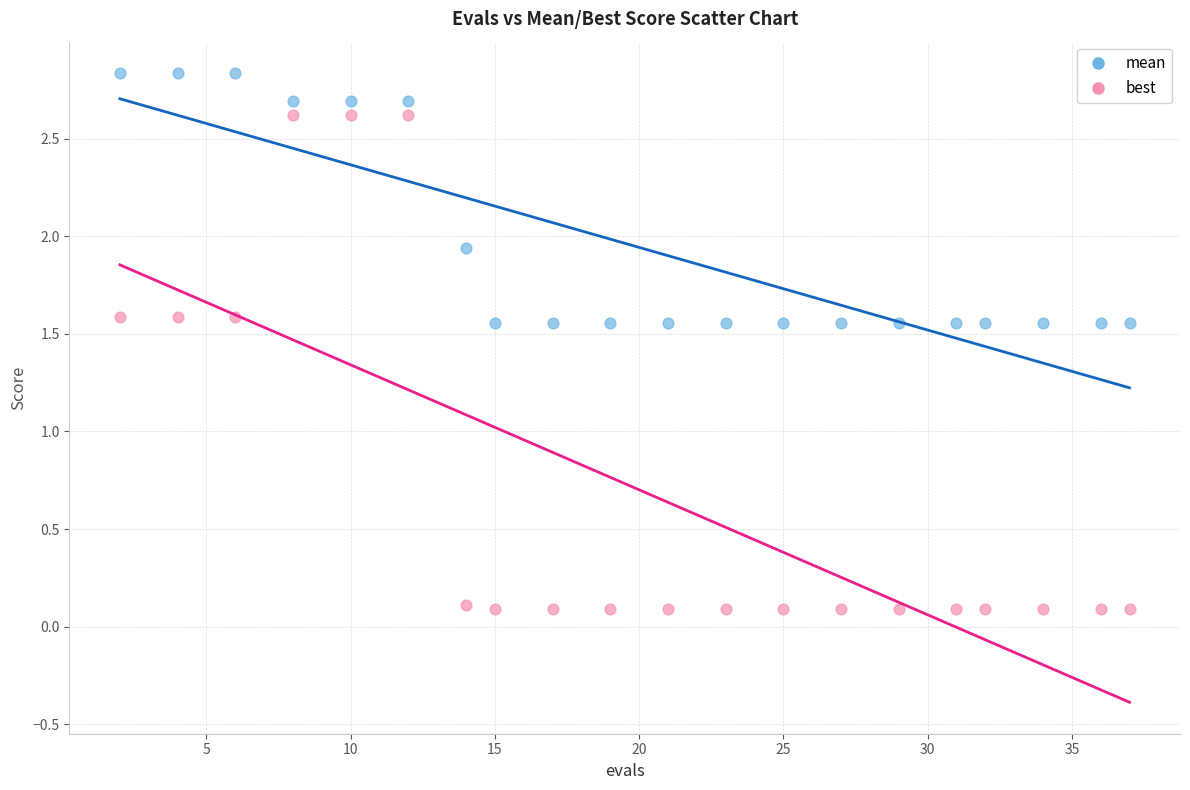

Across all data points, what is the range of X values (max minus min)?

35.0